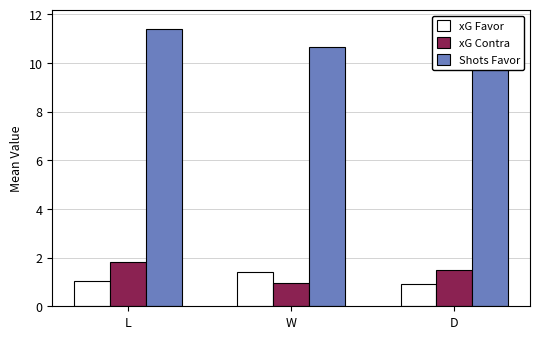

Which series changed the most between W and D?

Shots Favor